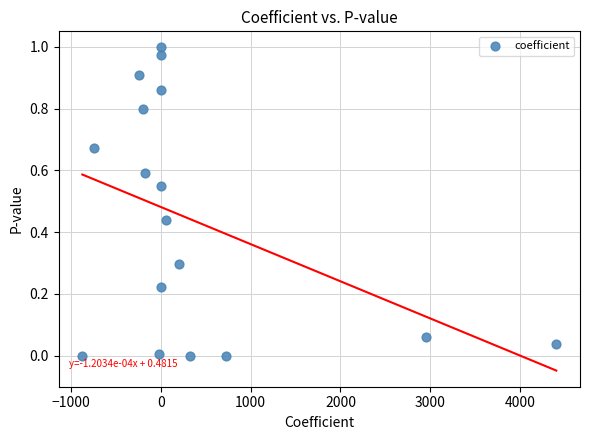

What is the range of X values (max minus min)?

5278.3